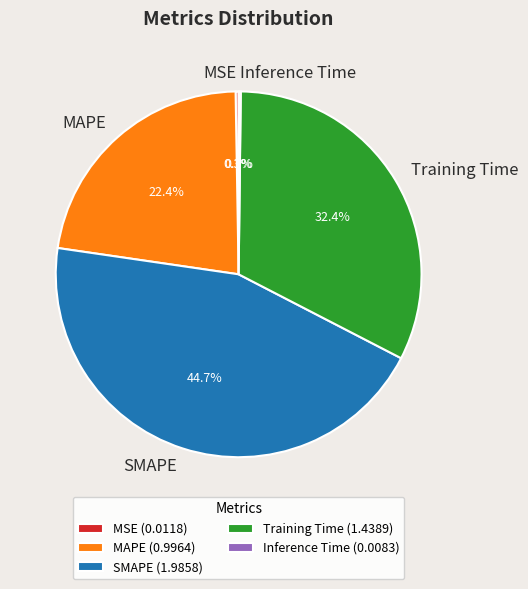

What is the ratio of the value at MAPE to the value at SMAPE?

0.5